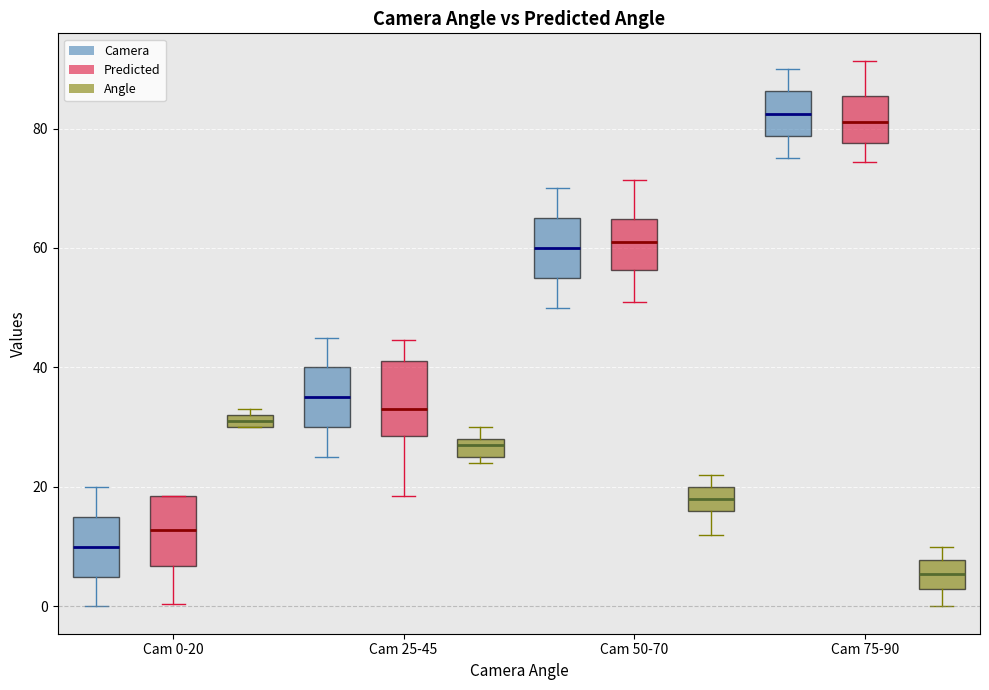

Which box's median line is the lowest?

Cam 75-90 (Angle)